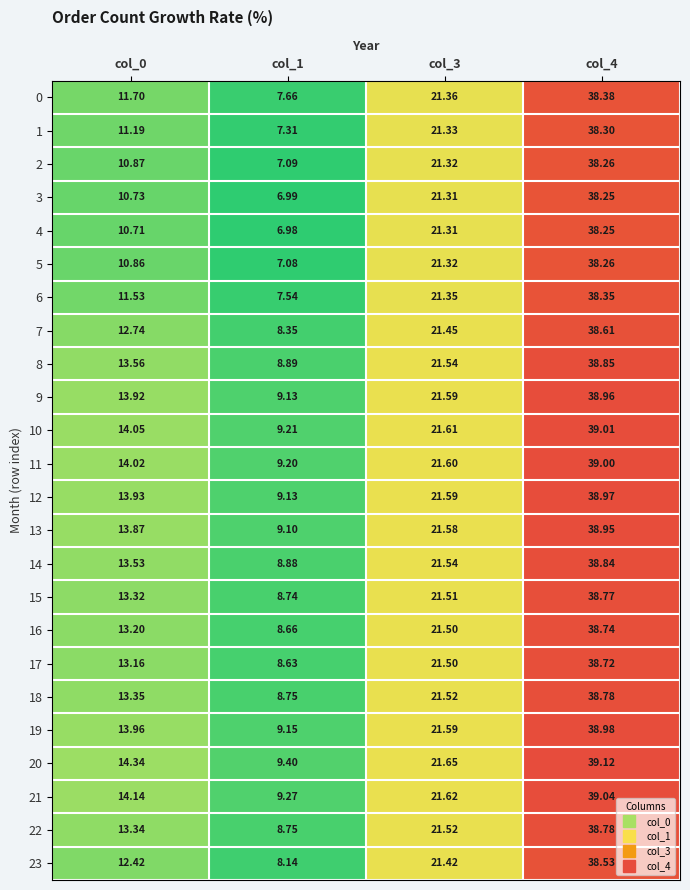

Is the value of 5 at col_1 greater than the value of 23 at col_3?

No